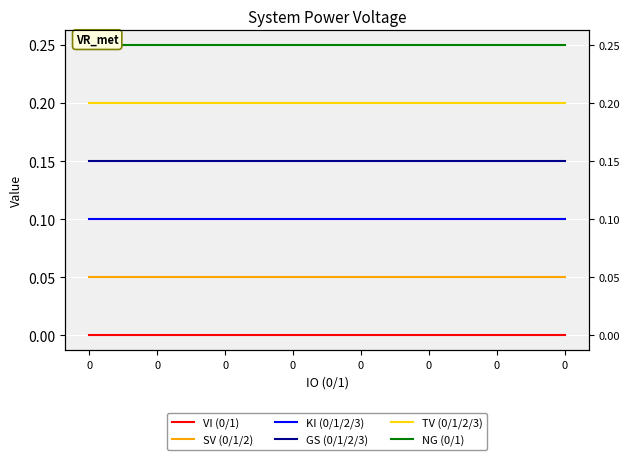

Is it true that SV (0/1/2) equals 0.1 at 0?

True